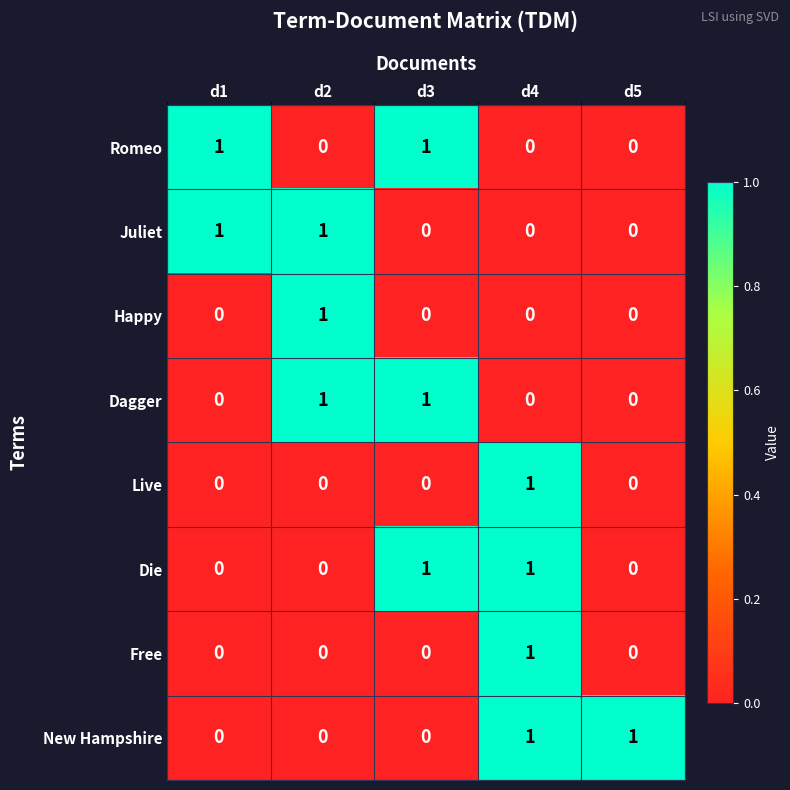

How many Live values are between 0 and 1?

5